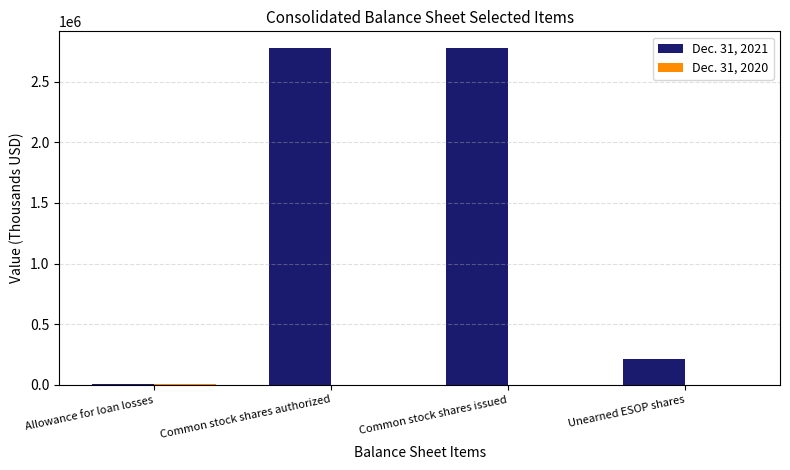

Which series changed the most between Common stock shares authorized and Unearned ESOP shares?

Dec. 31, 2021